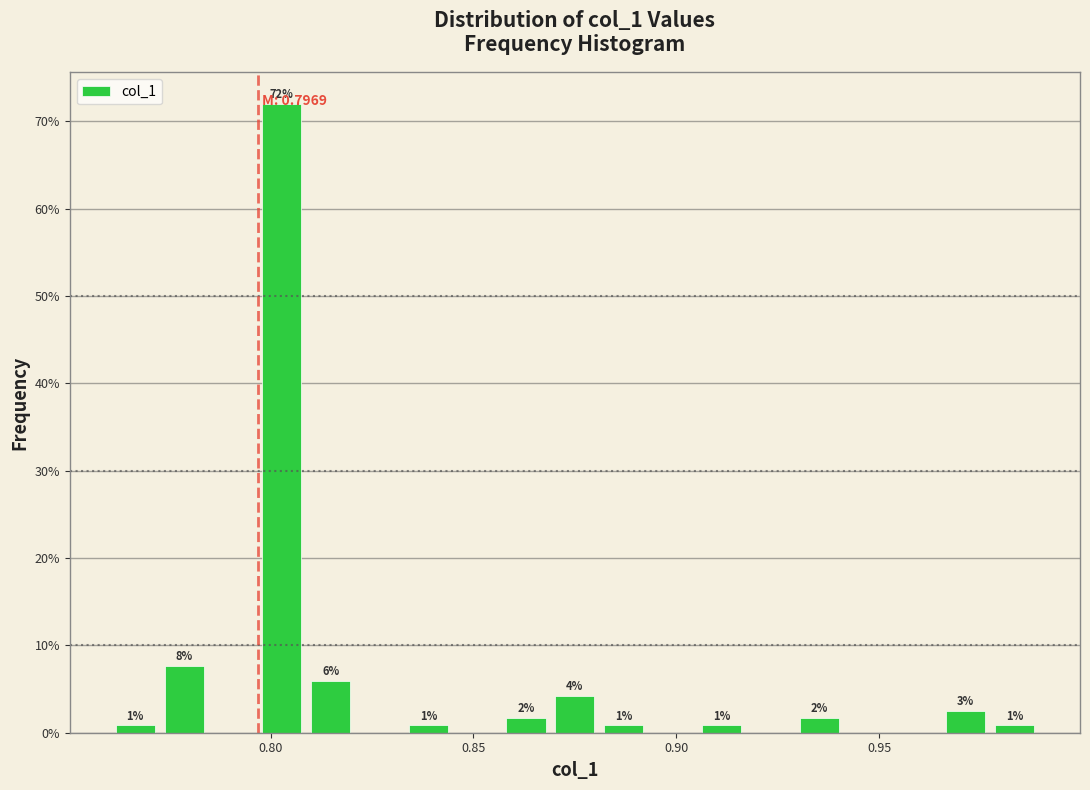

Read against the x-axis, roughly where is the centre of the tallest bar?

0.805